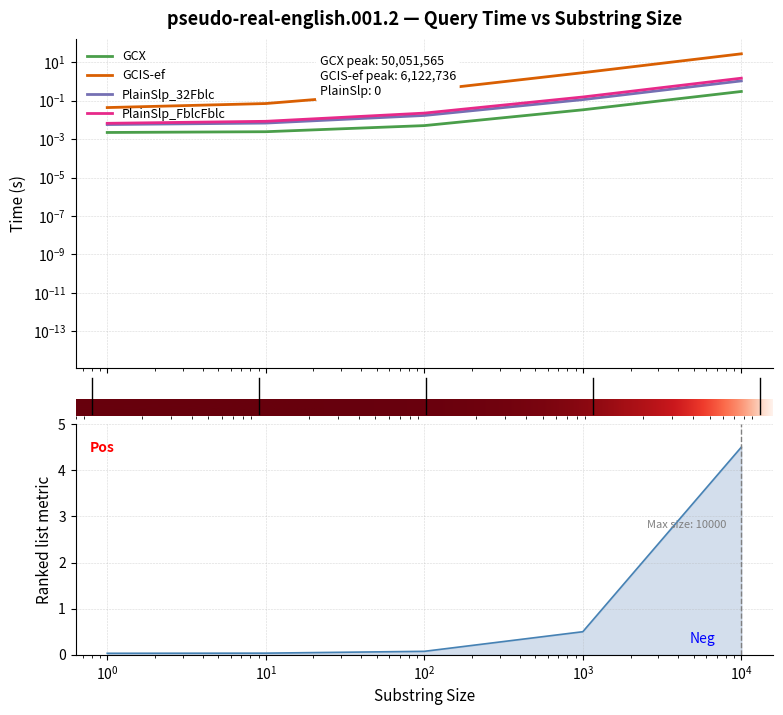

What is the spread (max minus min) of values at 10000?

26.8